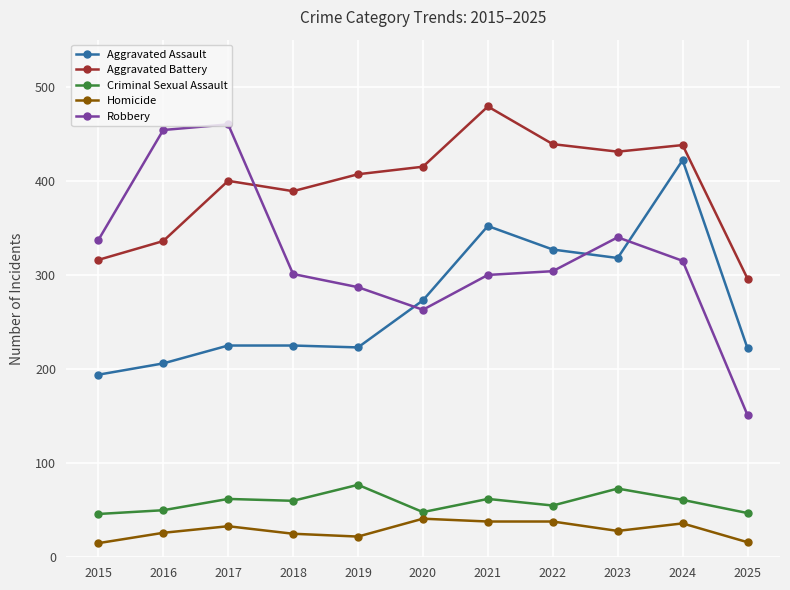

True or false: Criminal Sexual Assault has more than 1 points higher than both neighbors.

True